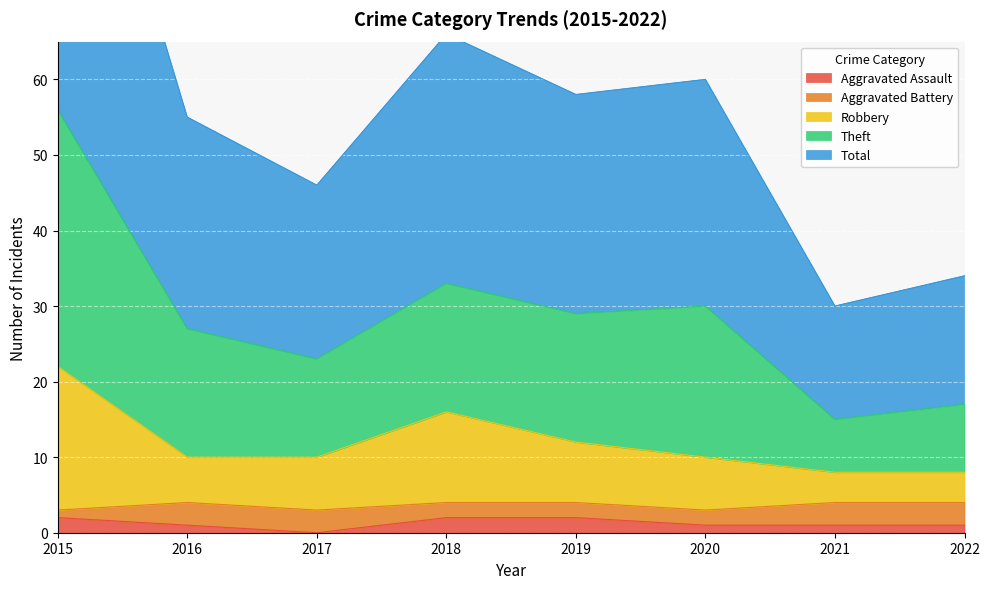

True or false: Theft and Total cross at least once.

False